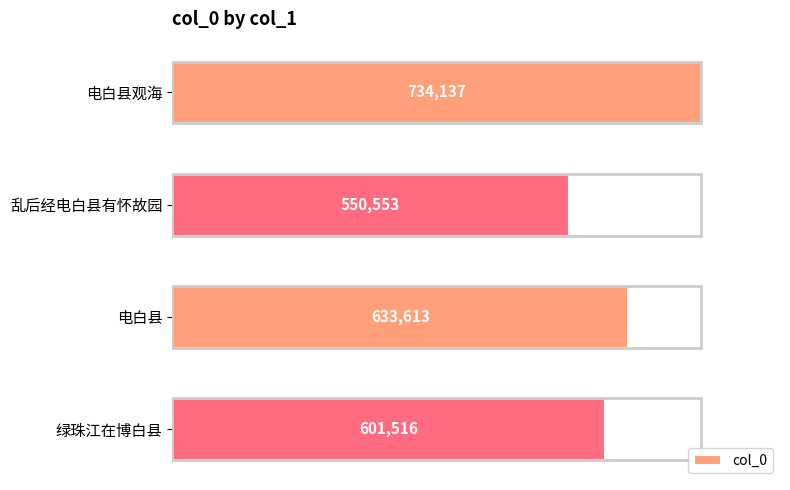

Rank the categories by value from lowest to highest.

乱后经电白县有怀故园, 绿珠江在博白县, 电白县, 电白县观海